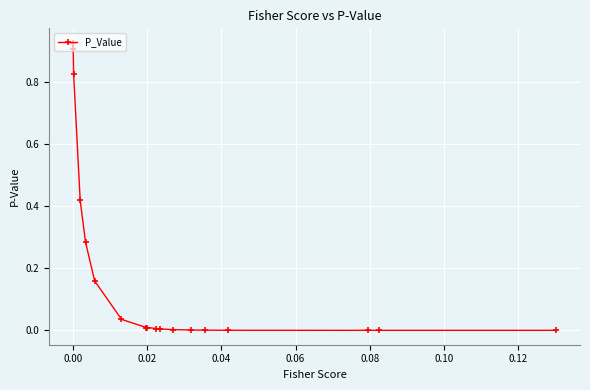

What is the sum of all values?

3.6